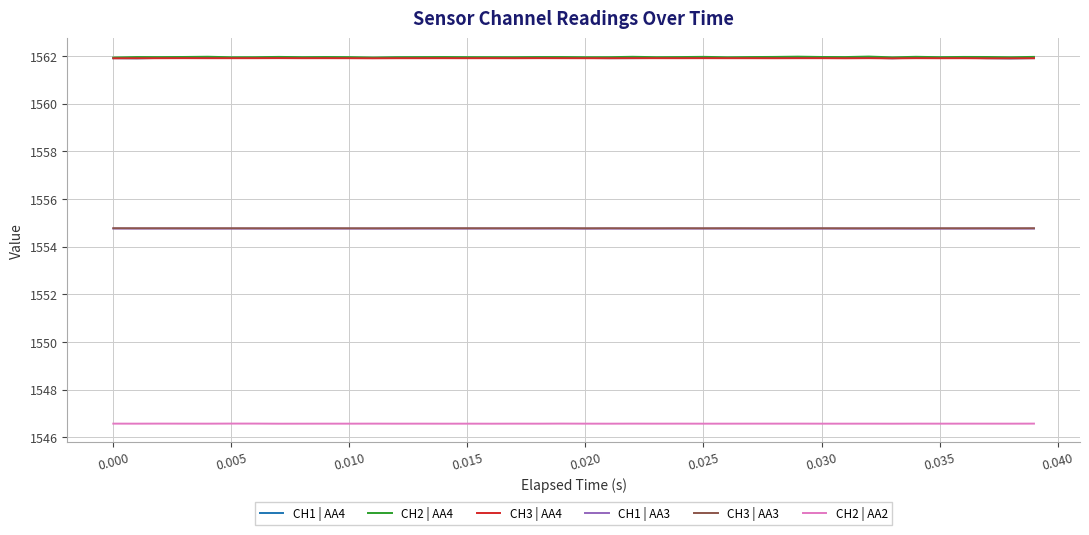

True or false: CH1 | AA3 and CH3 | AA4 cross at least once.

False